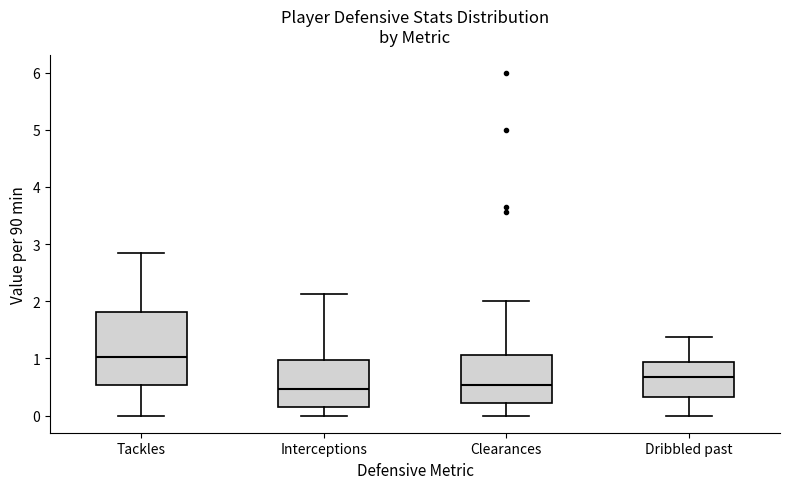

Where does the median line of the box for Dribbled past sit on the y-axis? The values are not printed on the chart, so give them approximately, as read against the axis.

0.7